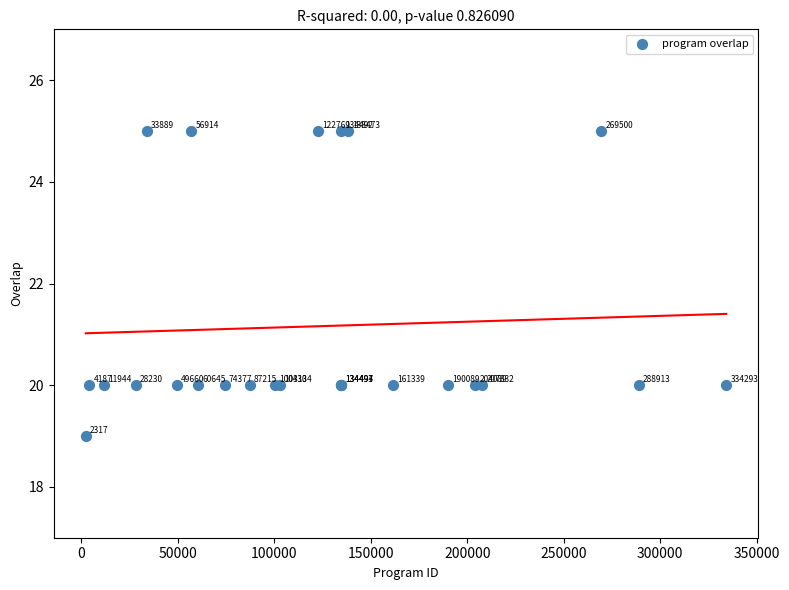

What Y value in the scatter plot is closest to 22?

20